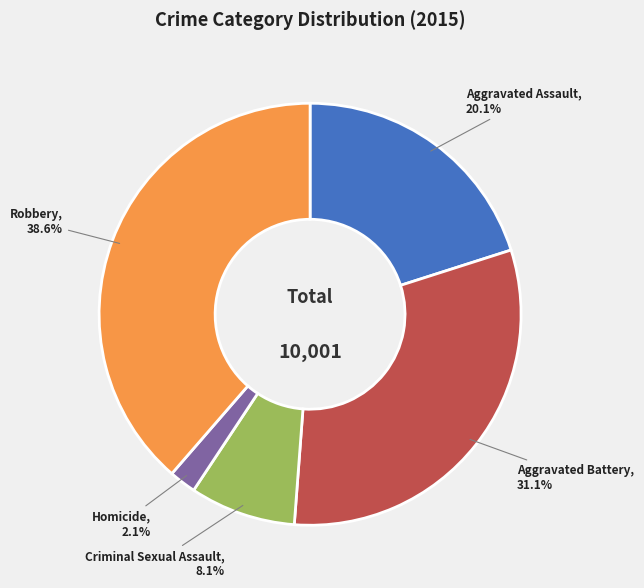

What is the smallest slice in the pie chart?

Homicide